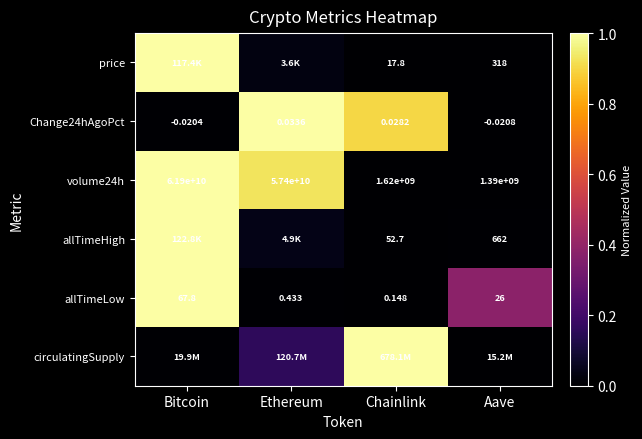

At which label does allTimeLow reach its peak?

Bitcoin